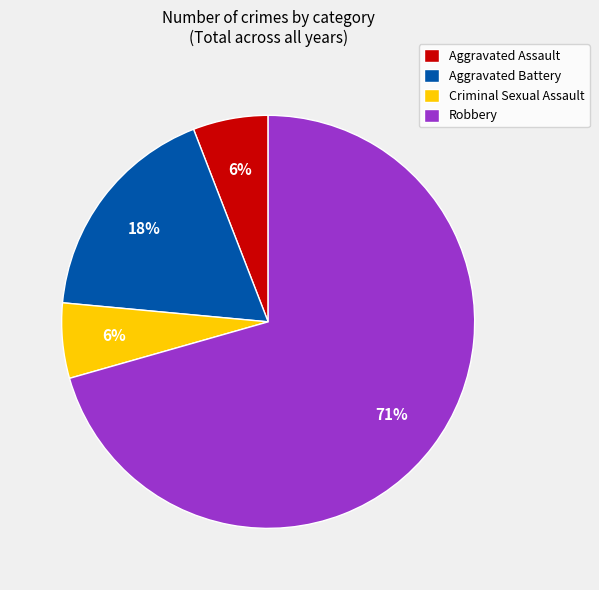

What is the ratio of the value at Aggravated Assault to the value at Criminal Sexual Assault?

1.0